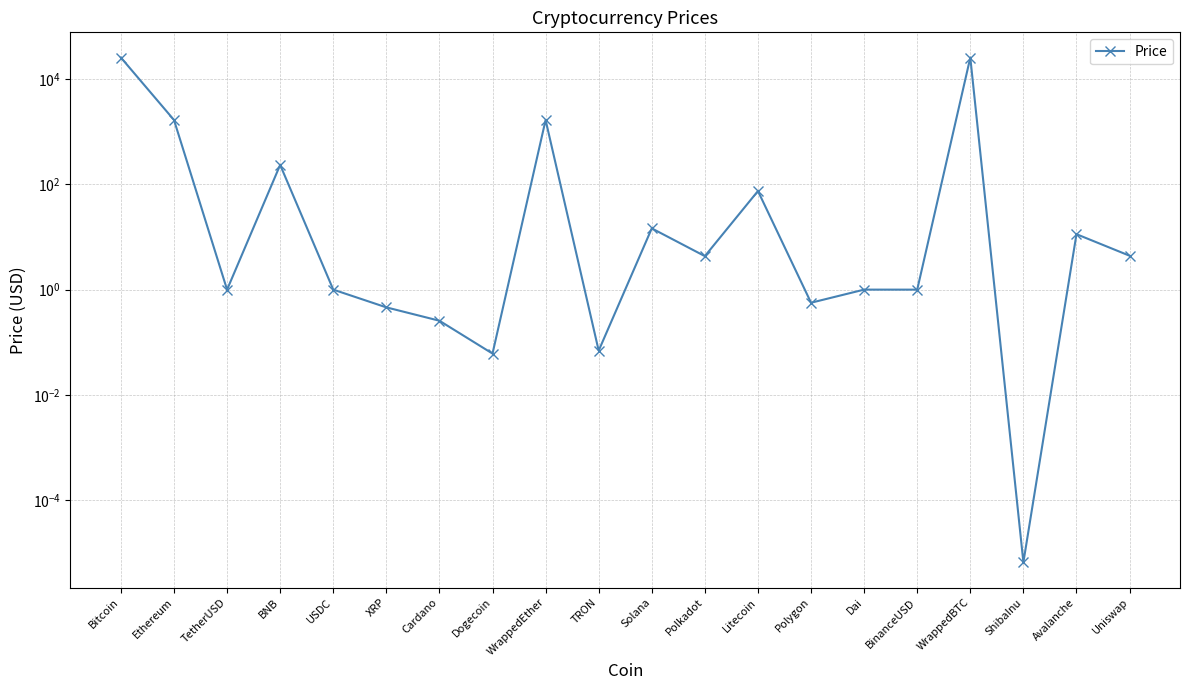

What is the difference between the second highest and minimum values?

25498.5